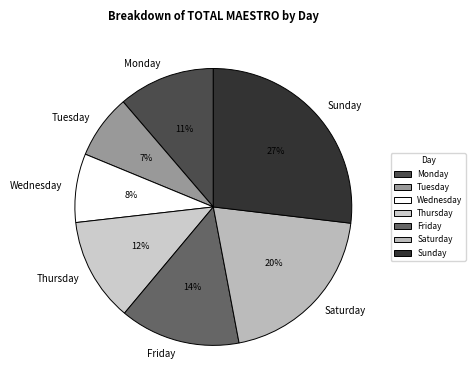

Which category has the smallest portion of the pie?

Tuesday